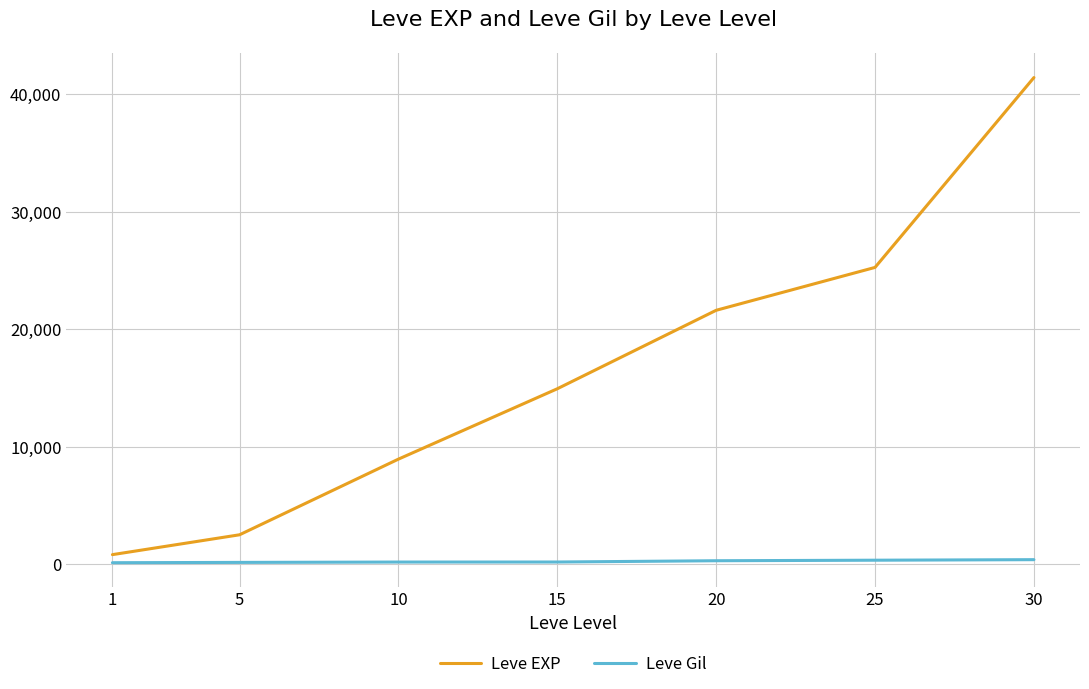

The value of Leve EXP at 30 is 54876. True or false?

False